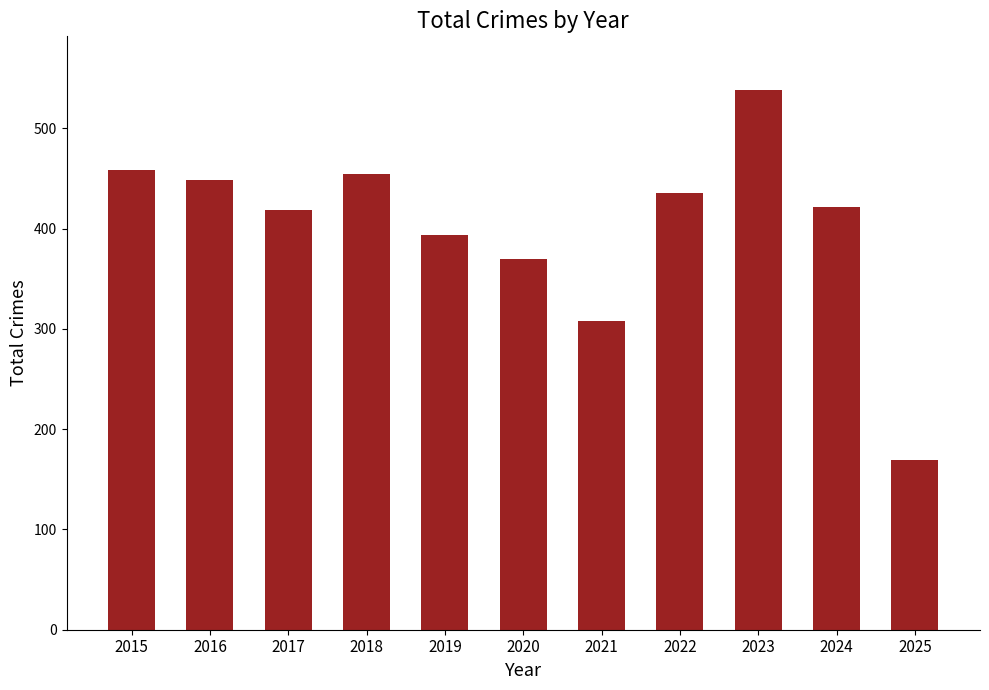

What is the value of the 5th bar from the left?

394